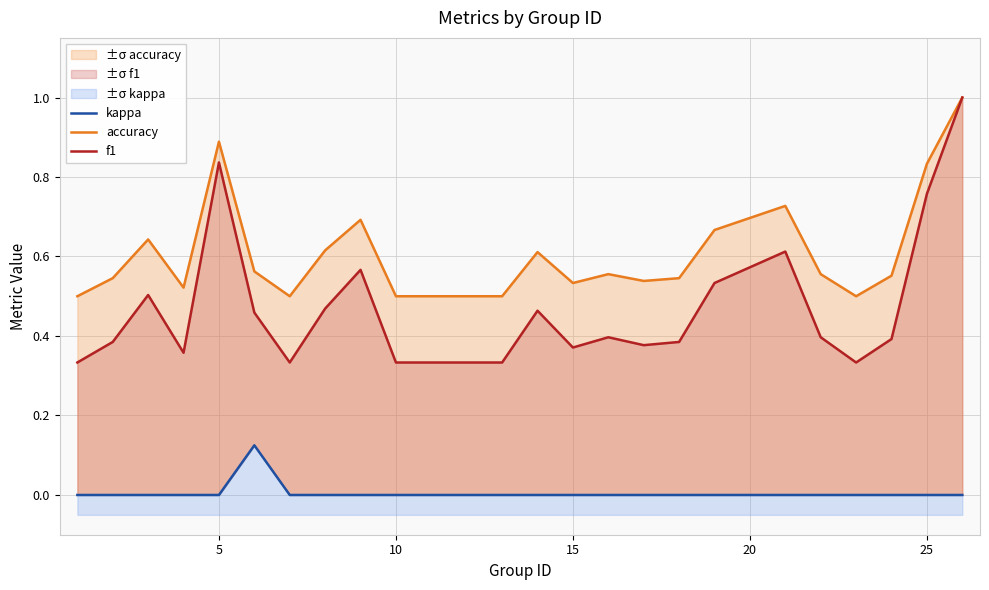

What is the minimum value for accuracy?

0.5